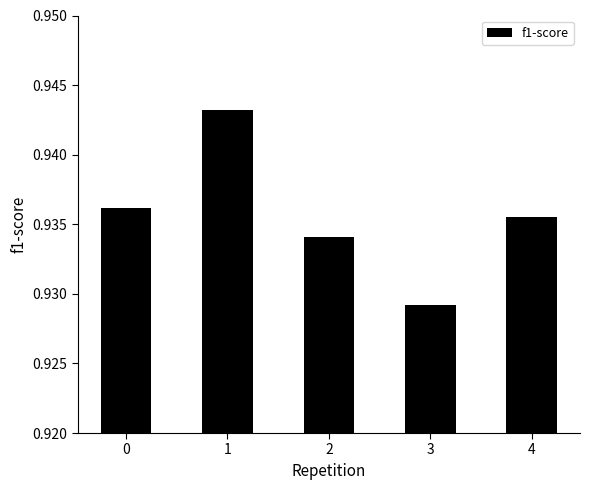

List the labels in order of value, smallest first.

3, 2, 4, 0, 1